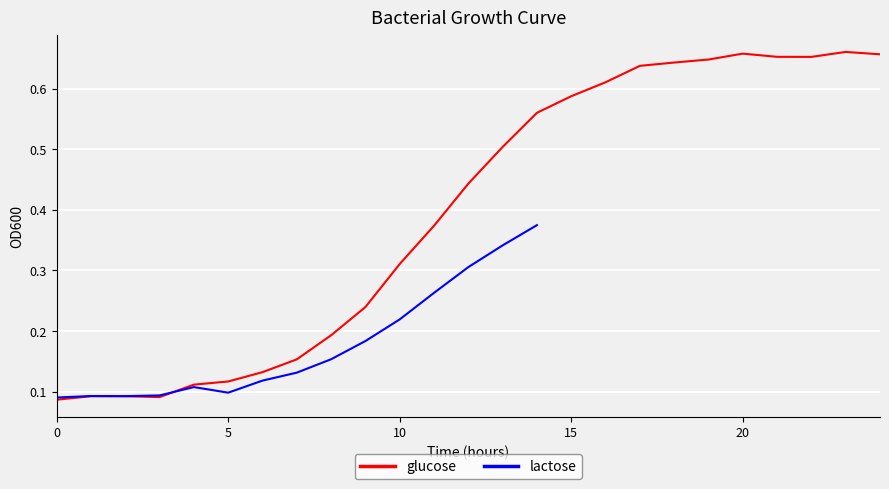

Does the chart display data point markers on the line(s)?

No